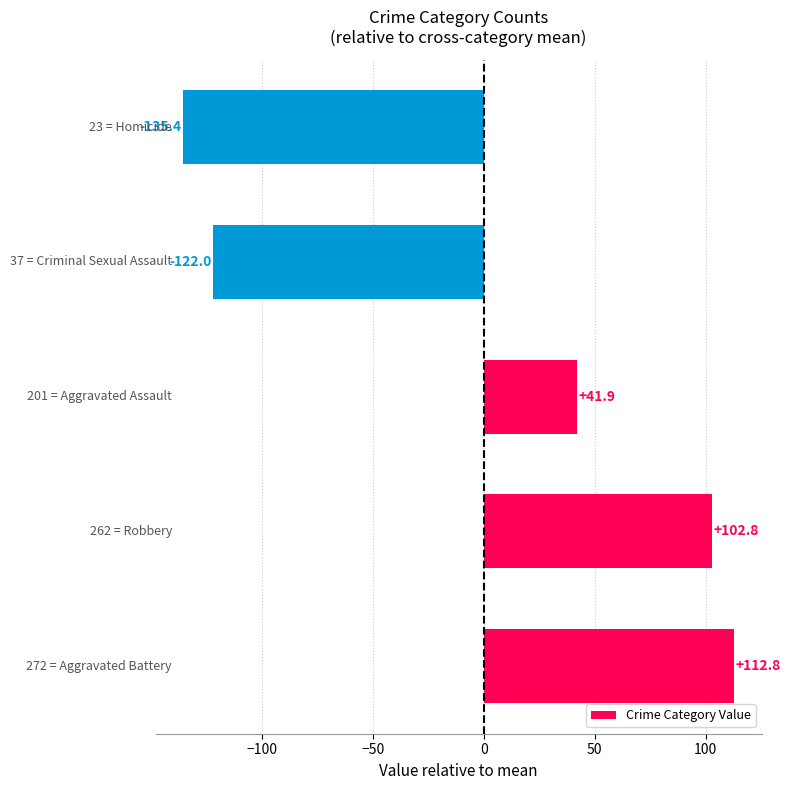

What is the greatest value displayed?

112.8